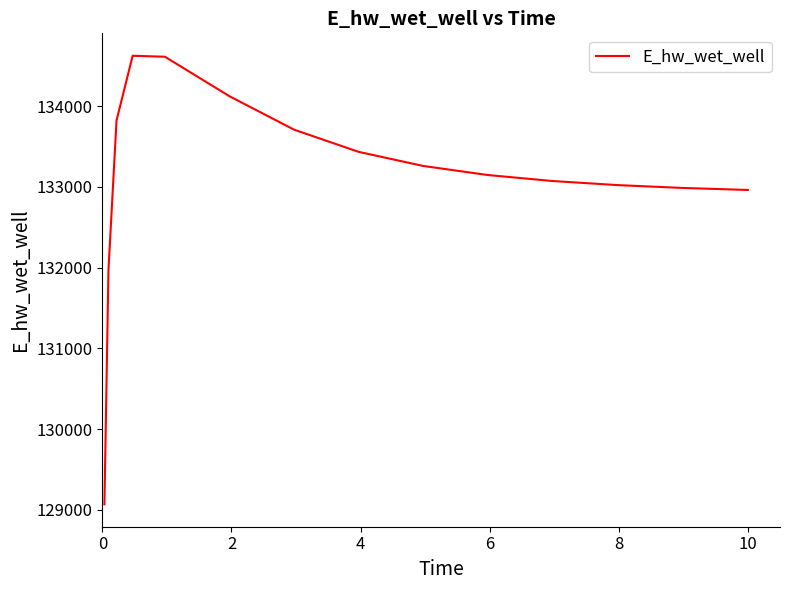

What is the smallest value displayed?

129068.8